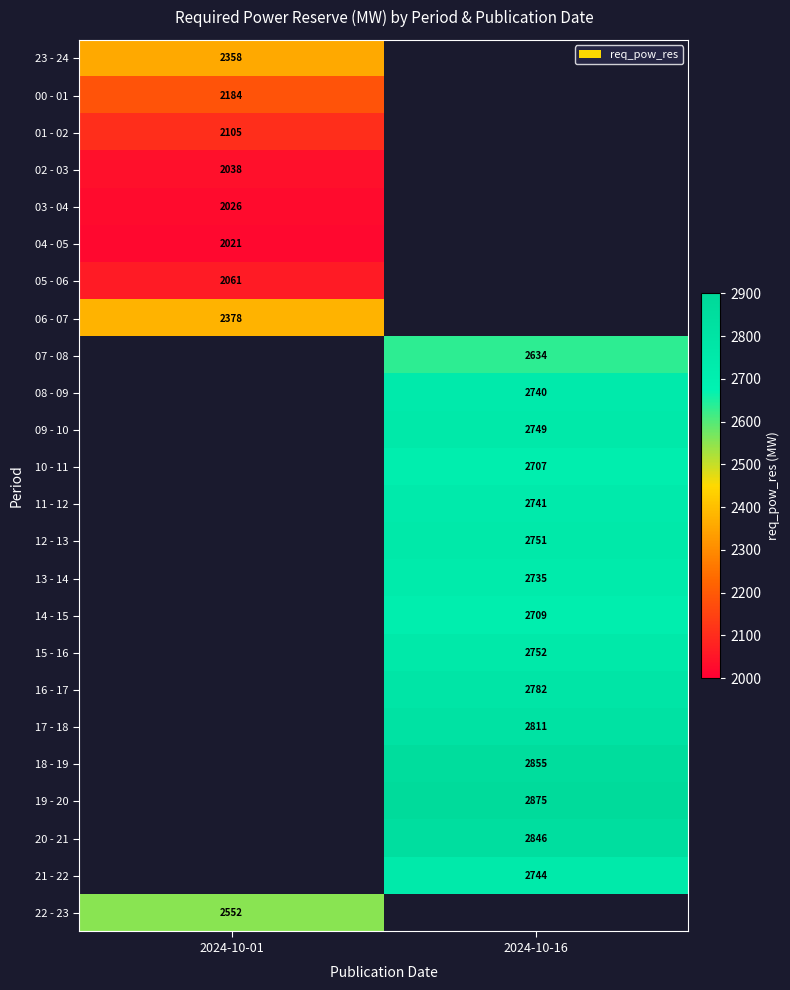

At how many categories does at least one series exceed 2801?

1